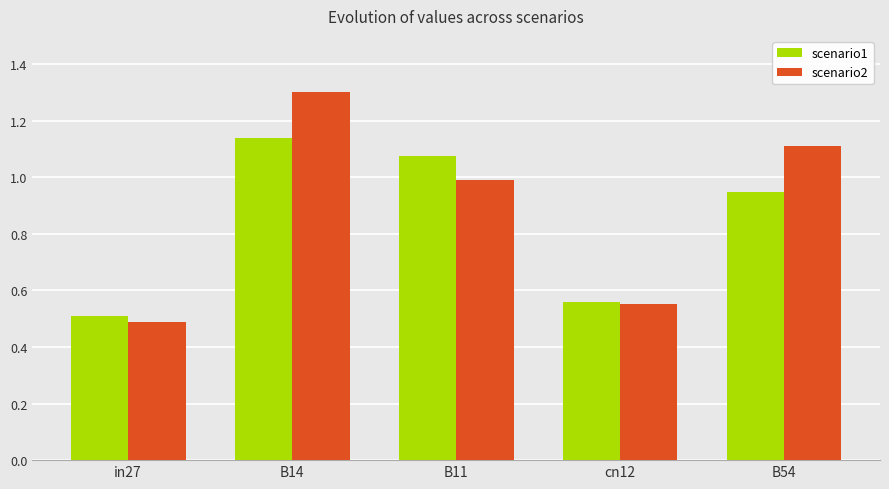

Is the value of scenario2 at B54 greater than the value of scenario1 at B14?

No